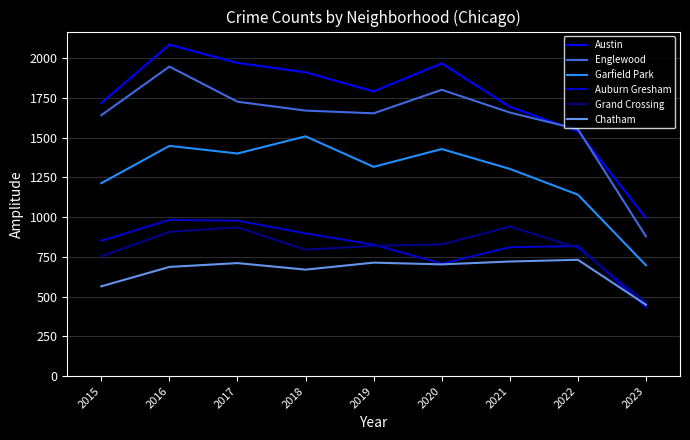

What is the difference between the highest and lowest values at 2017?

1260